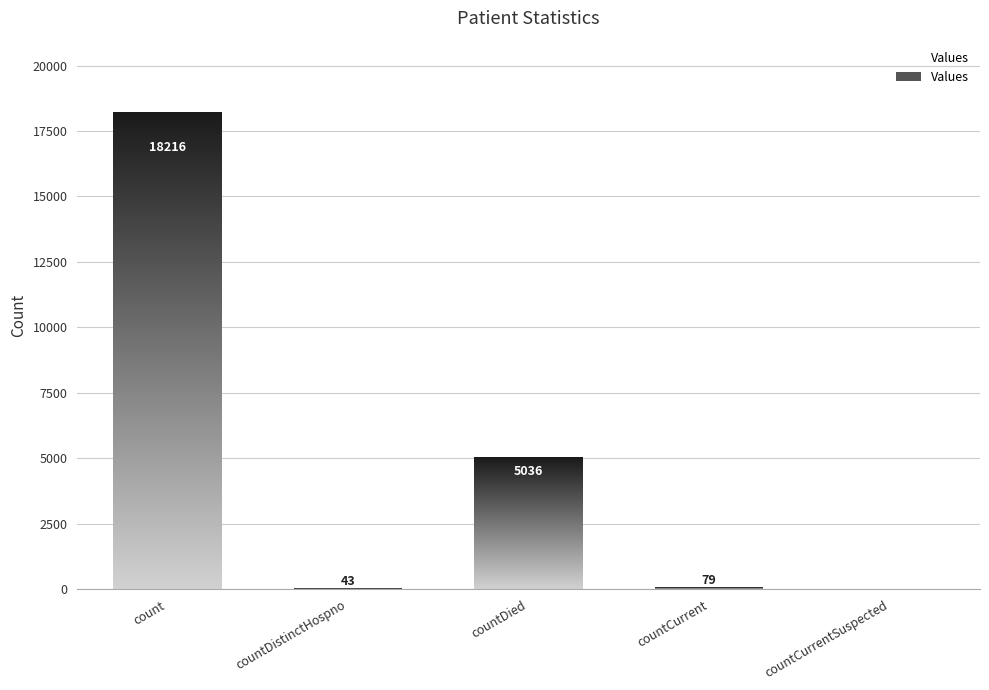

How many bars are there in total?

5